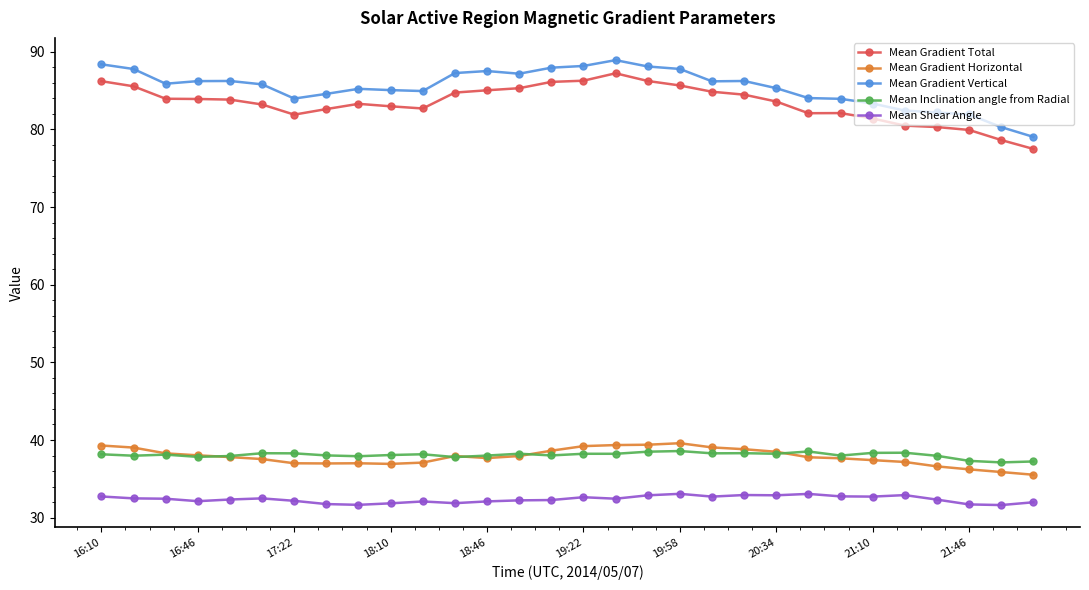

True or false: Mean Gradient Total and Mean Gradient Vertical cross at least once.

False